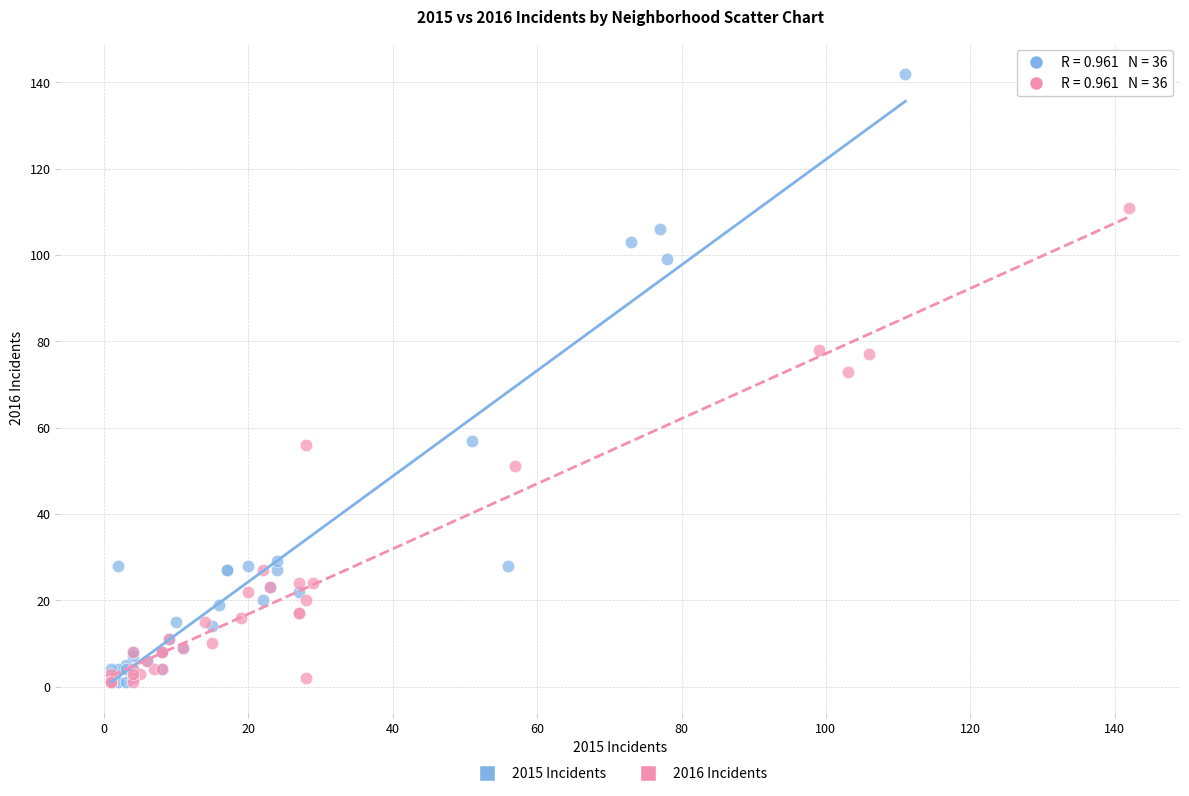

Which series has the widest spread of Y values?

2015 Incidents